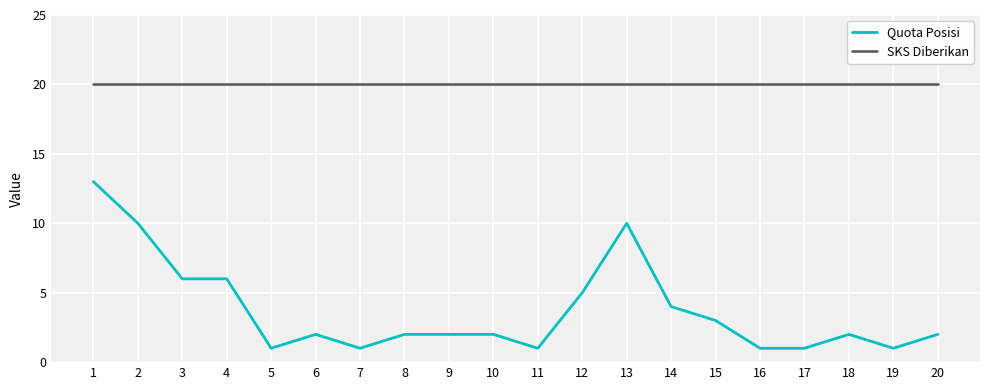

What is the spread (max minus min) of values at 2?

10